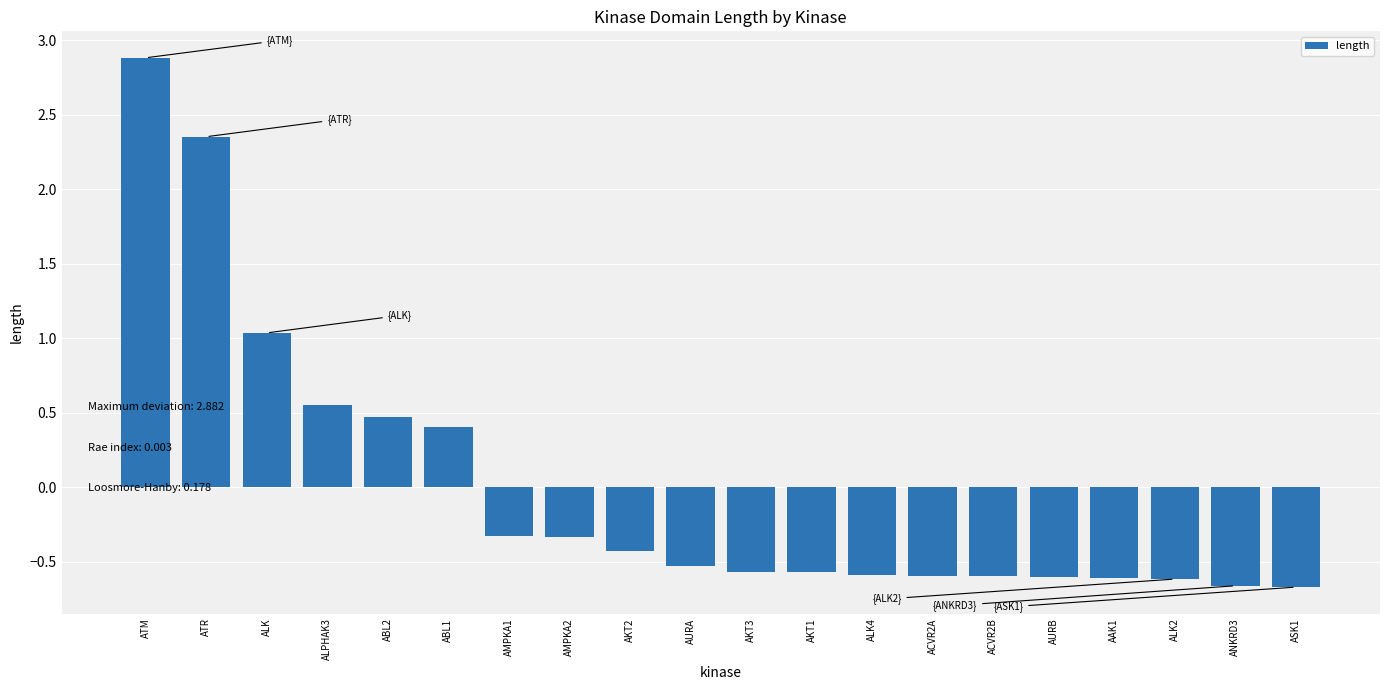

Where is the data nearest to the value 1?

ALK